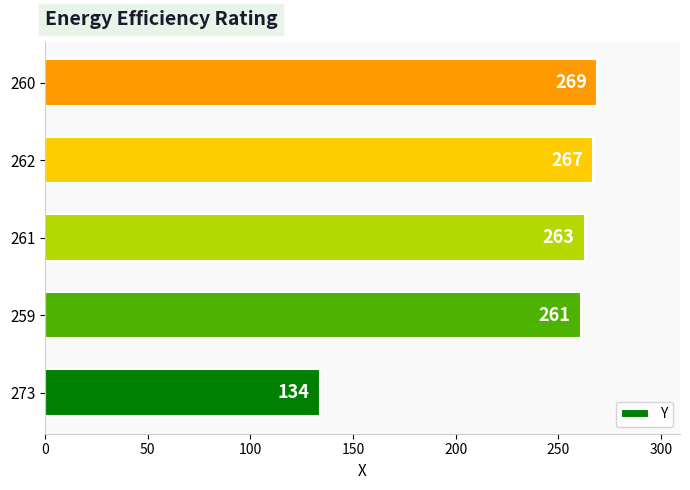

Rank the categories by value from lowest to highest.

273, 259, 261, 262, 260